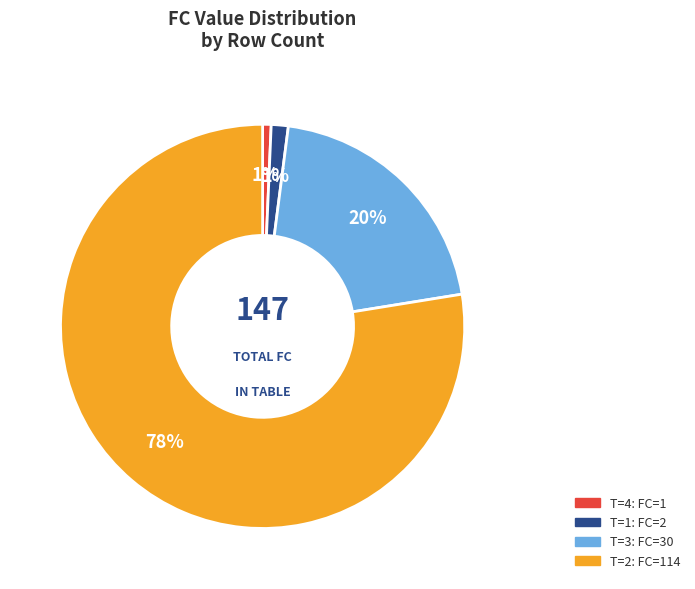

To the nearest percent, what is the difference between the largest and smallest slice percentages?

77%